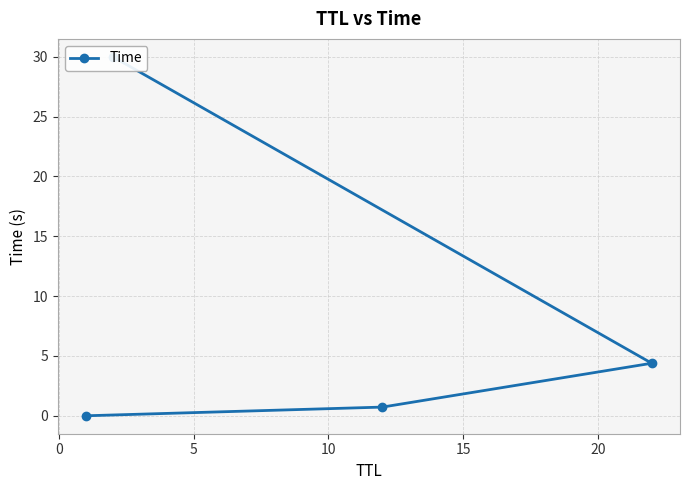

What value does the data have at 5?

4.4